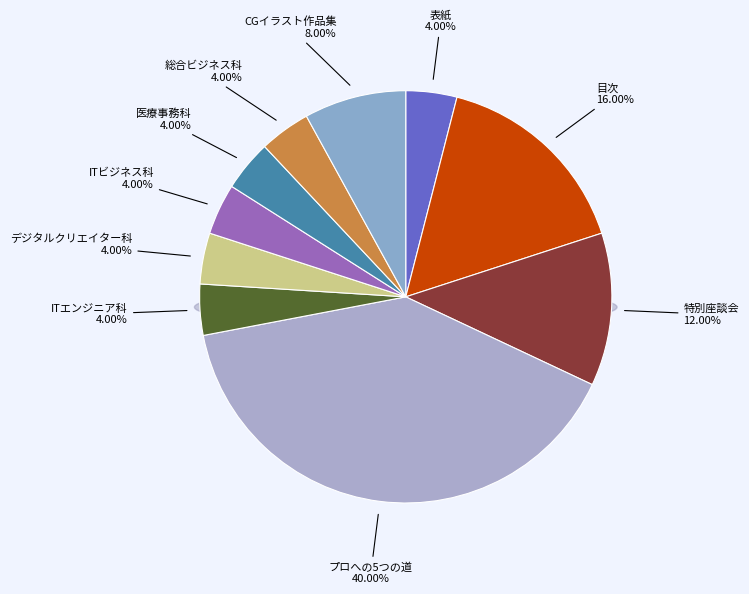

To the nearest percent, what is the average slice percentage?

10%